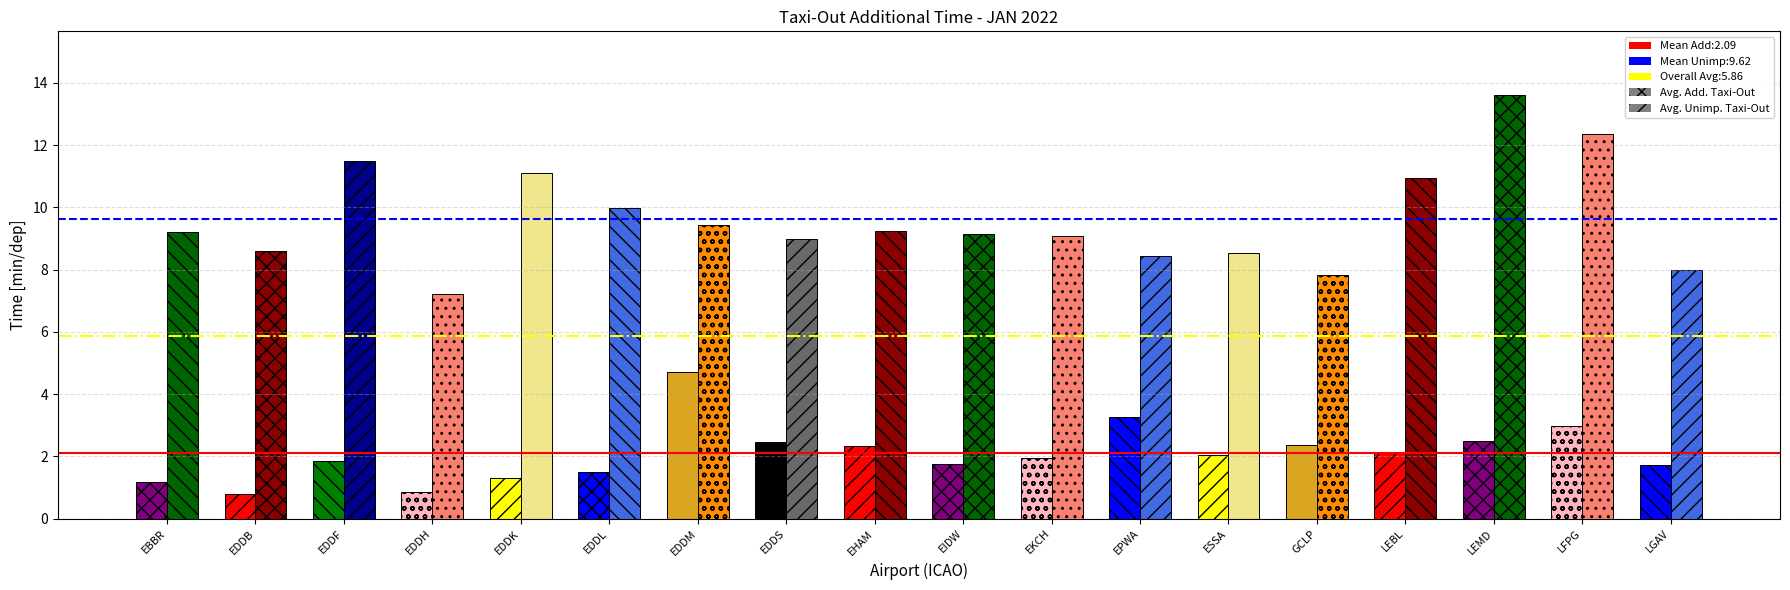

What is the approximate value of Avg. unimp. taxi-out time [min/dep] at LFPG?

12.4